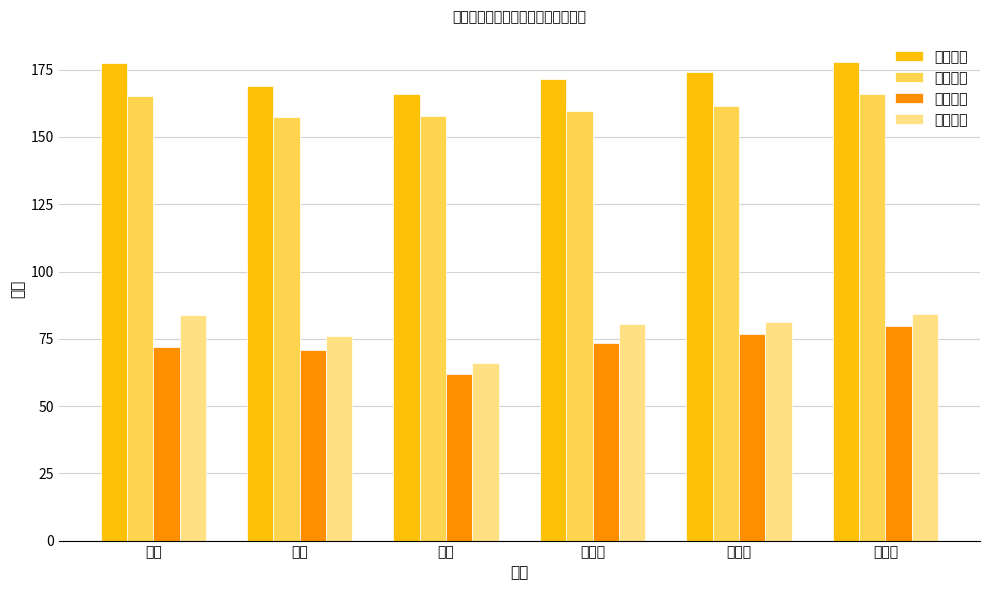

What is the average value of the 女性寿命 series?

78.7